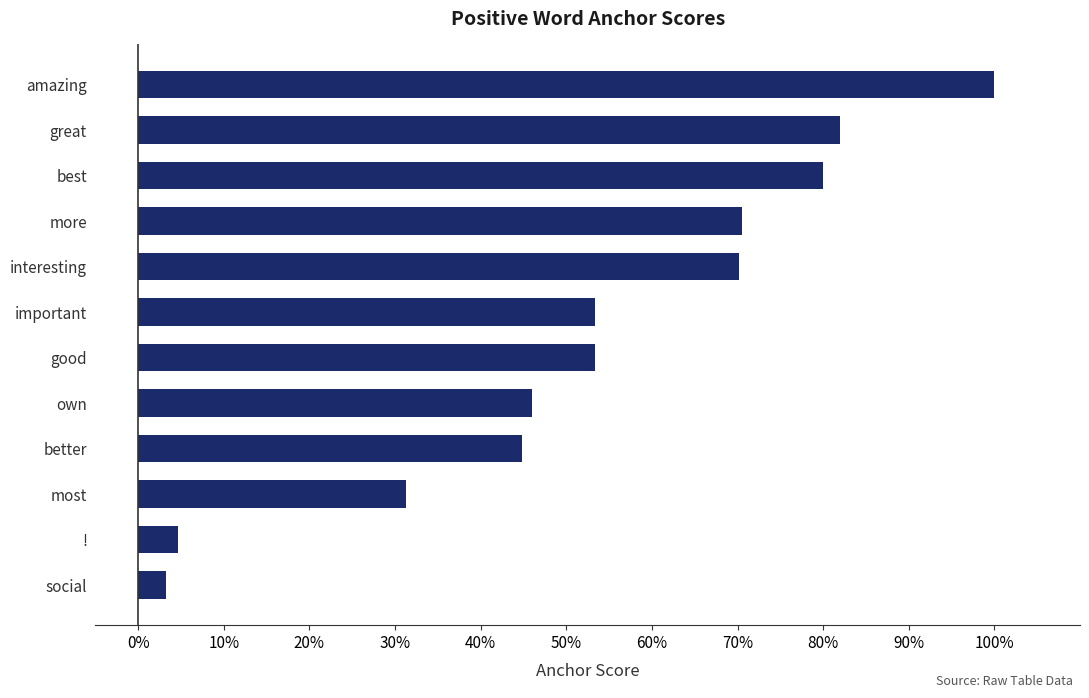

At which category does the chart reach its peak across all series?

amazing